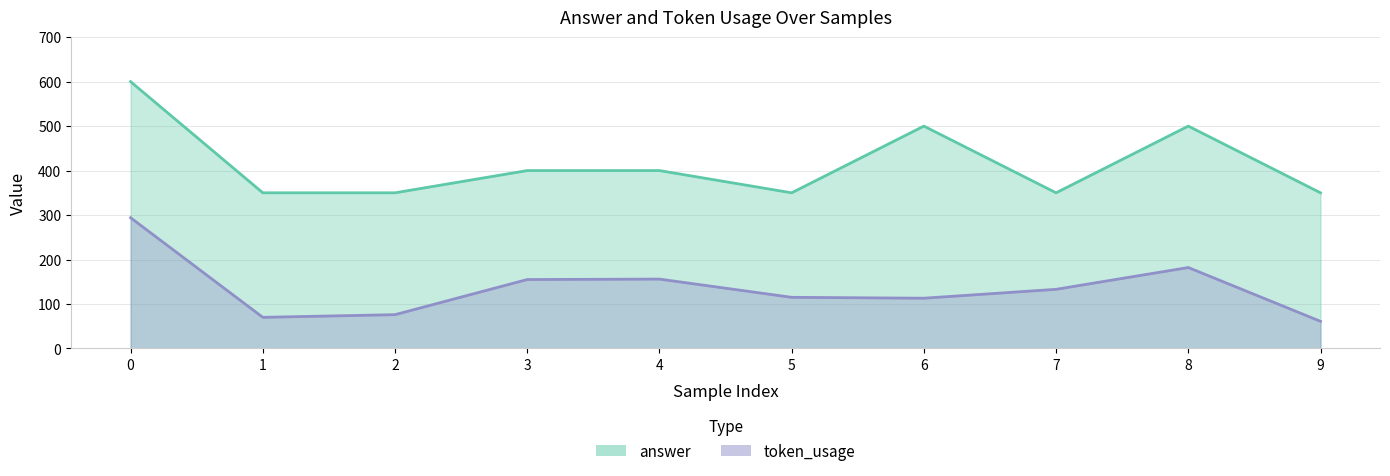

Rank the series at 1 from highest to lowest value.

answer, token_usage